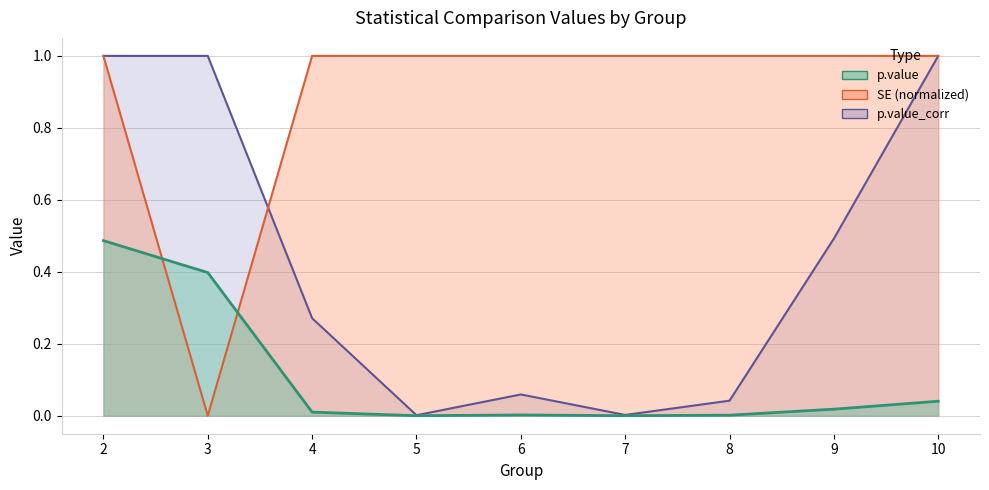

At which category does the chart reach its peak across all series?

9